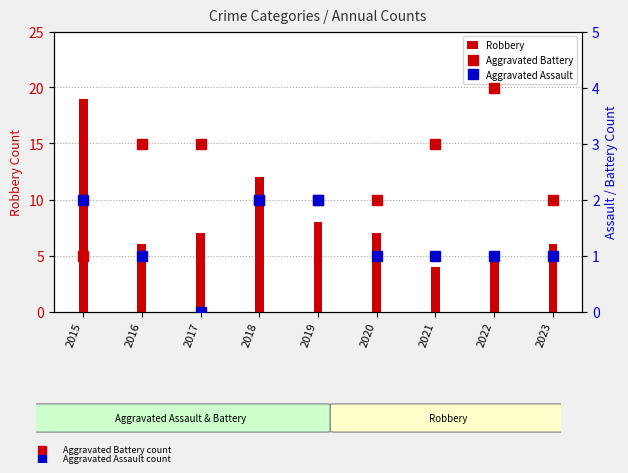

Is it true that Aggravated Assault equals 0 at 2020?

False